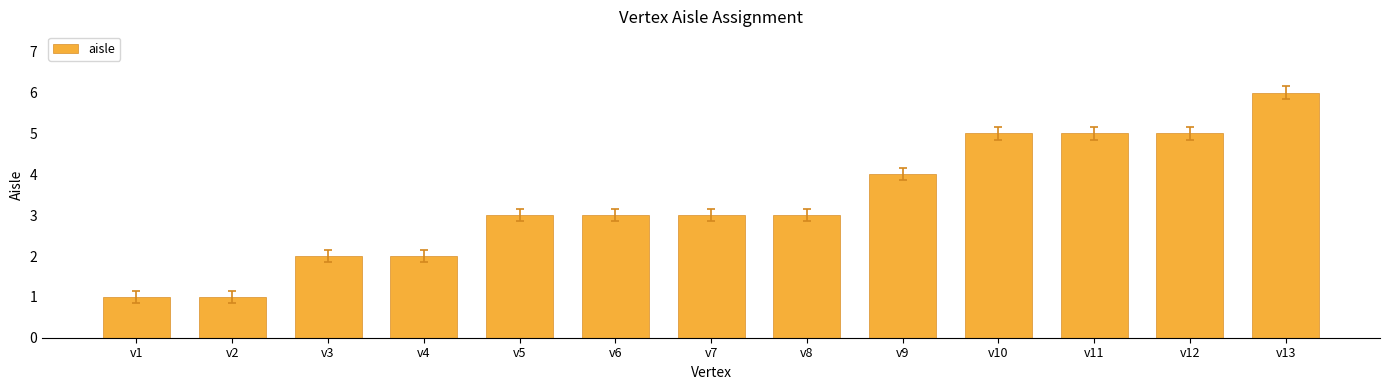

What is the value of the 8th bar from the left?

3